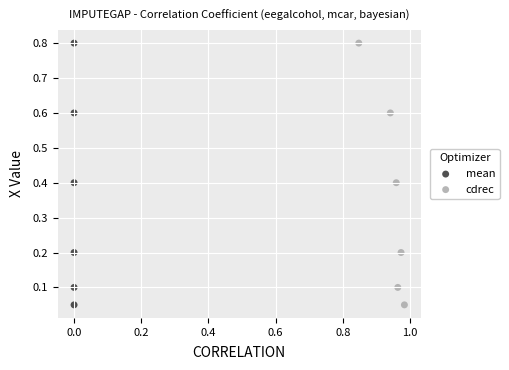

What are all the series names shown in the legend?

mean, cdrec